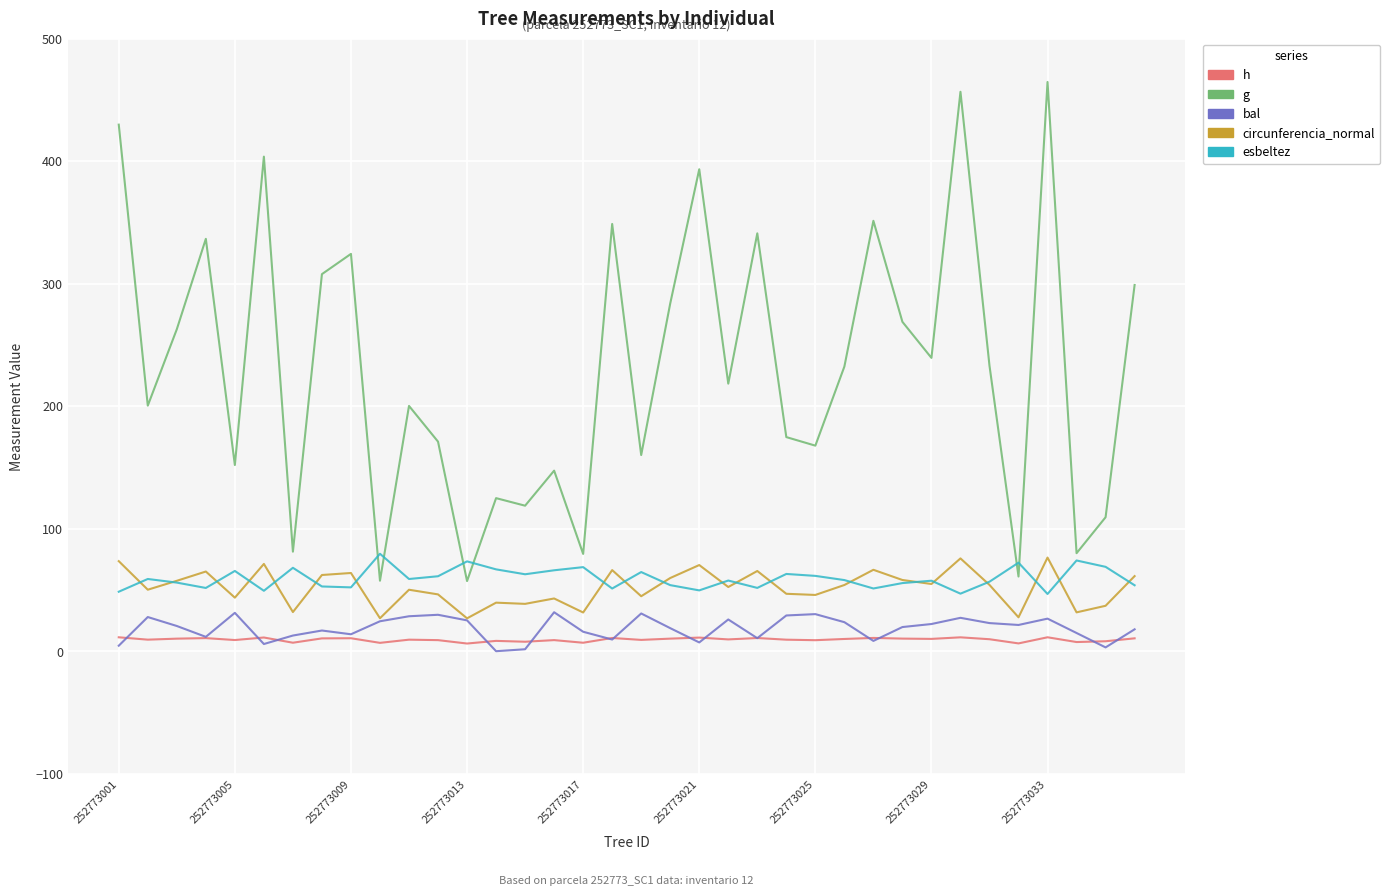

True or false: h and esbeltez intersect in this chart.

False